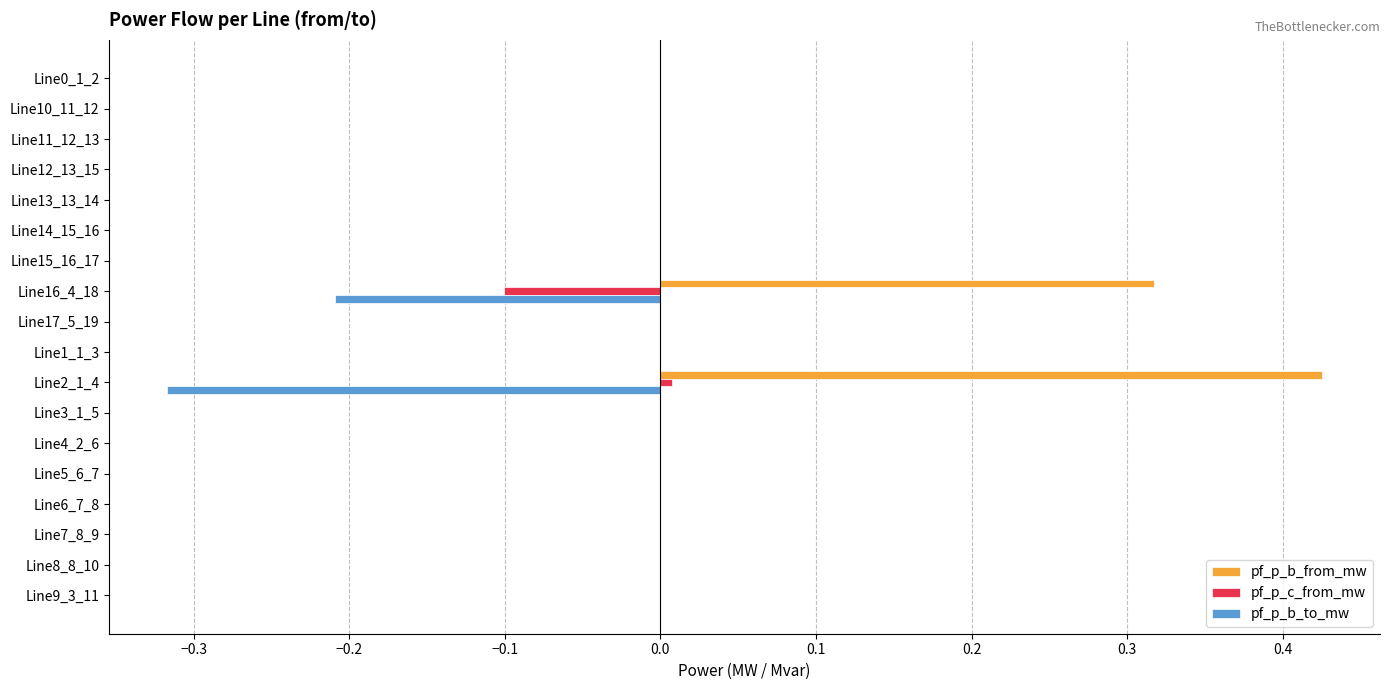

What is the sum of all pf_p_b_from_mw values?

0.7